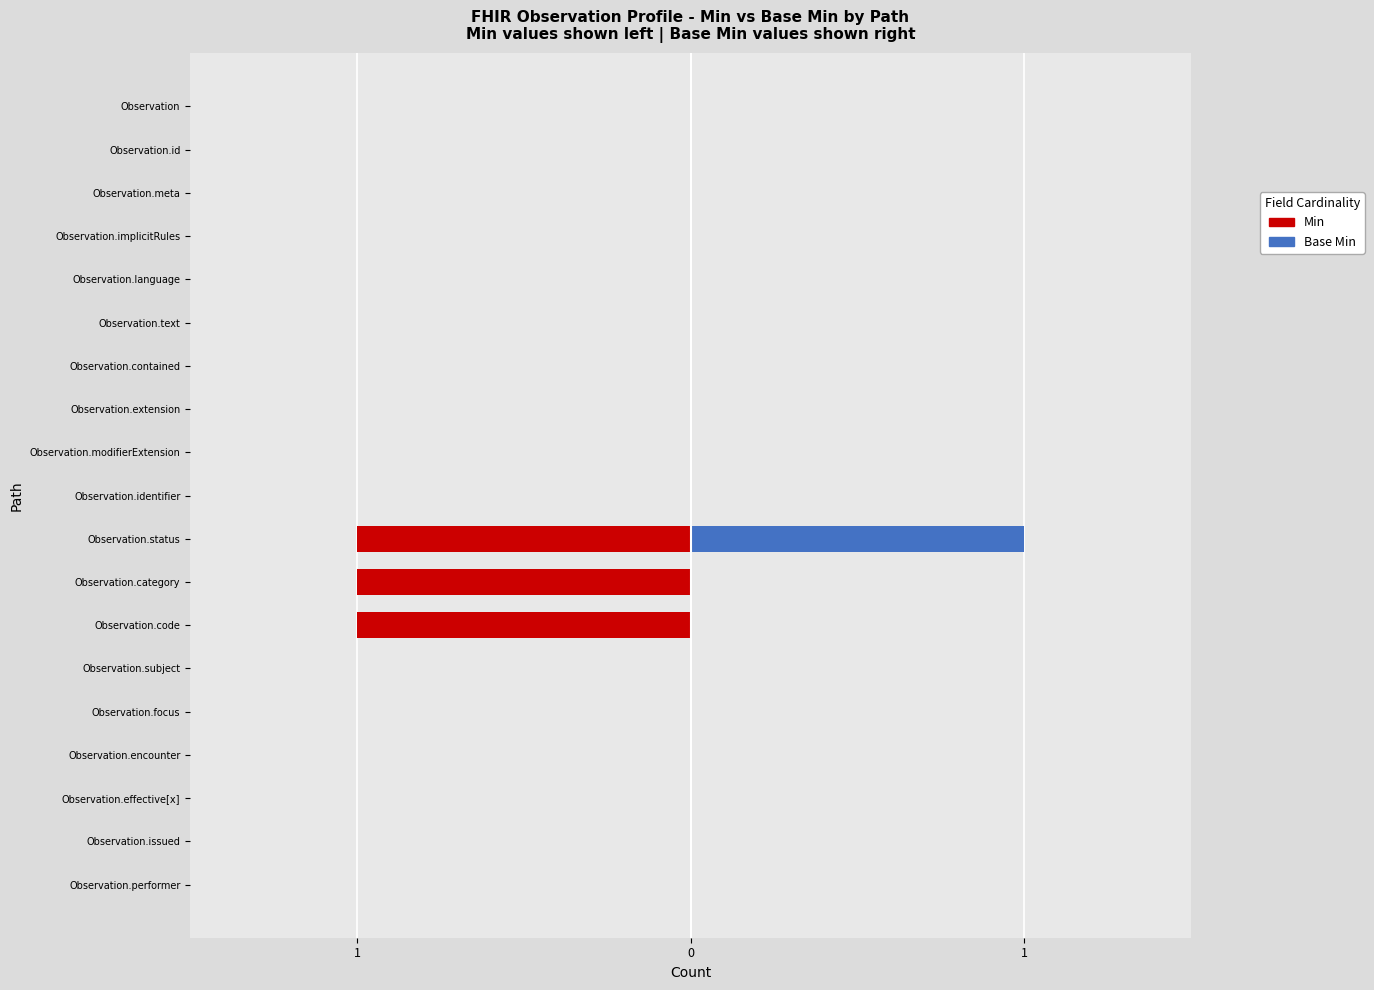

What is the difference between the maximum and minimum values in the Base Min series?

1